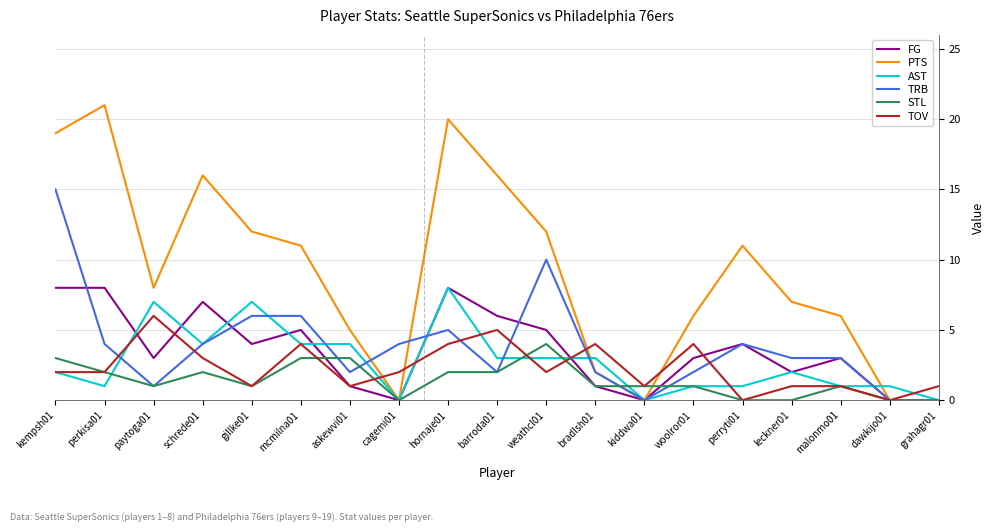

True or false: TOV and FG intersect in this chart.

True